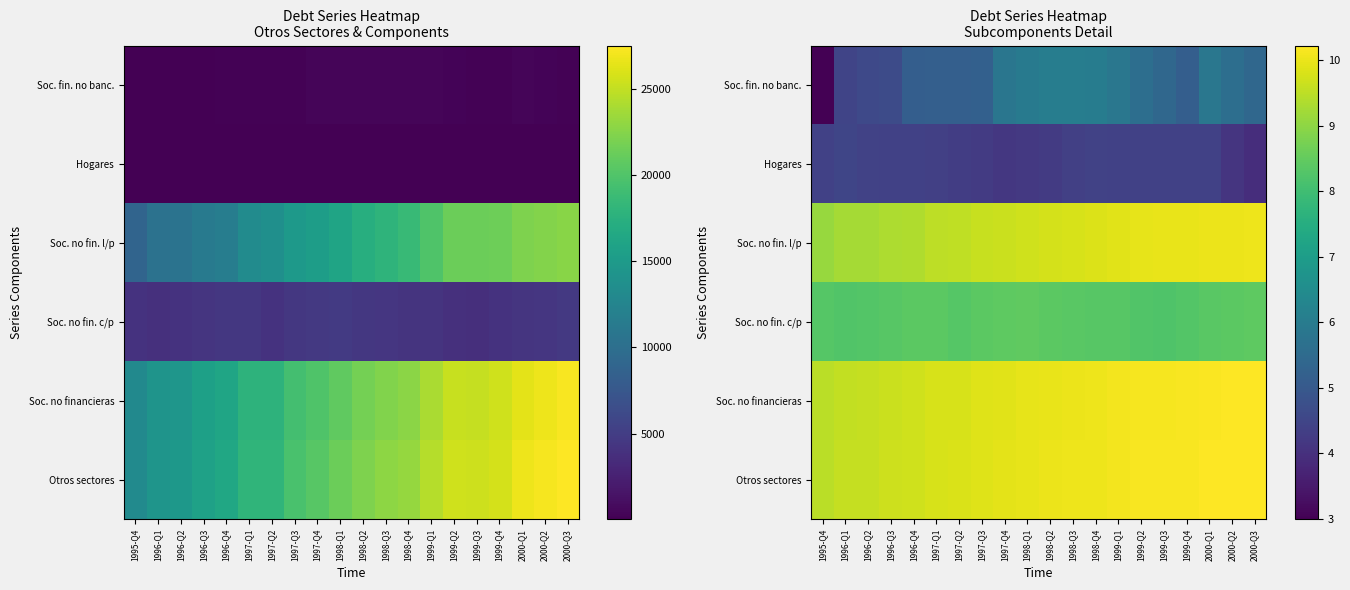

What is the sum of all Soc. no fin. l/p values?

193.5